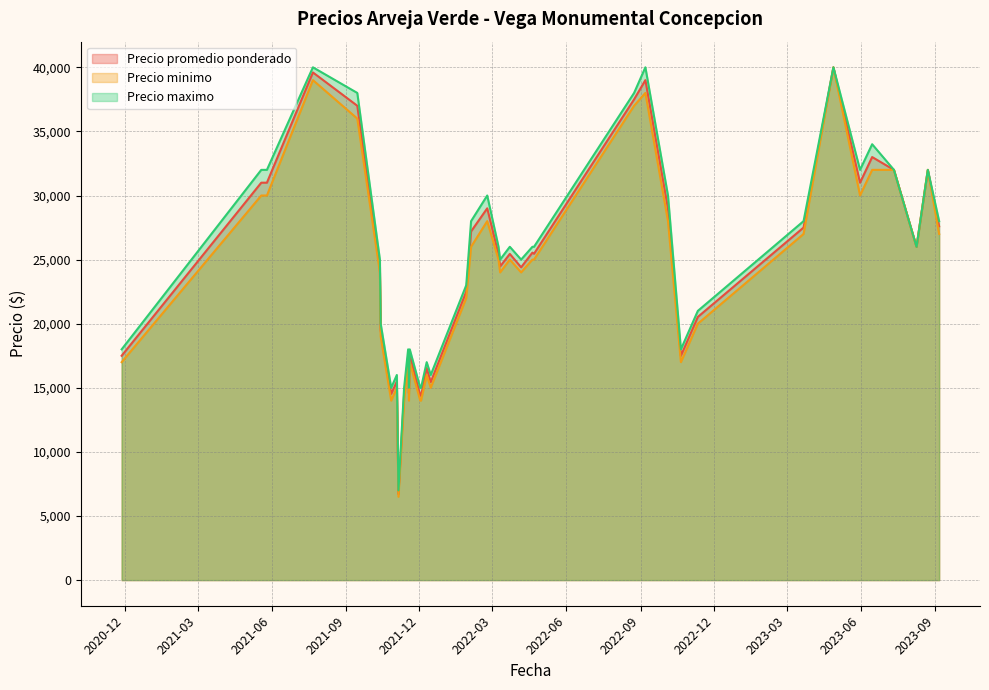

What is the lowest value of the Precio minimo series?

6500